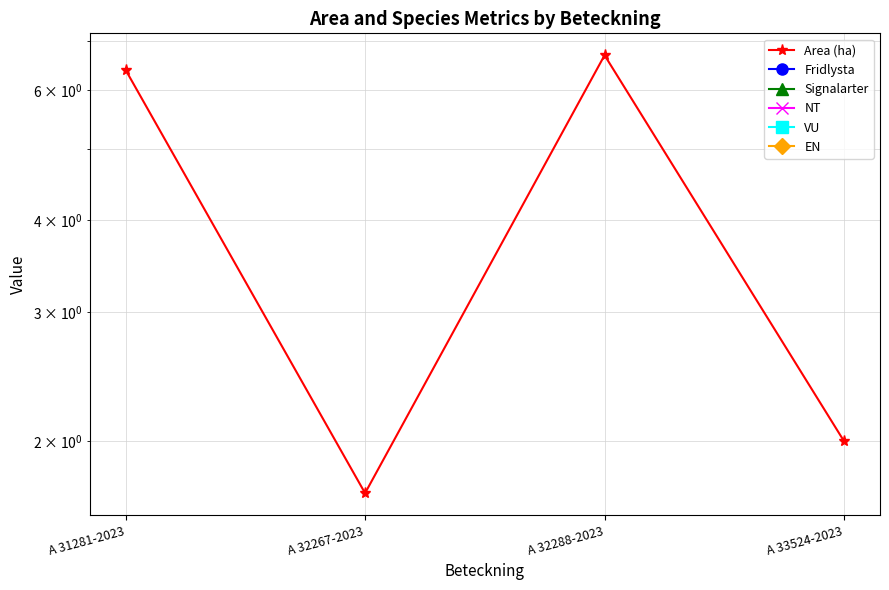

At which category is the sum across all series the highest?

A 32288-2023